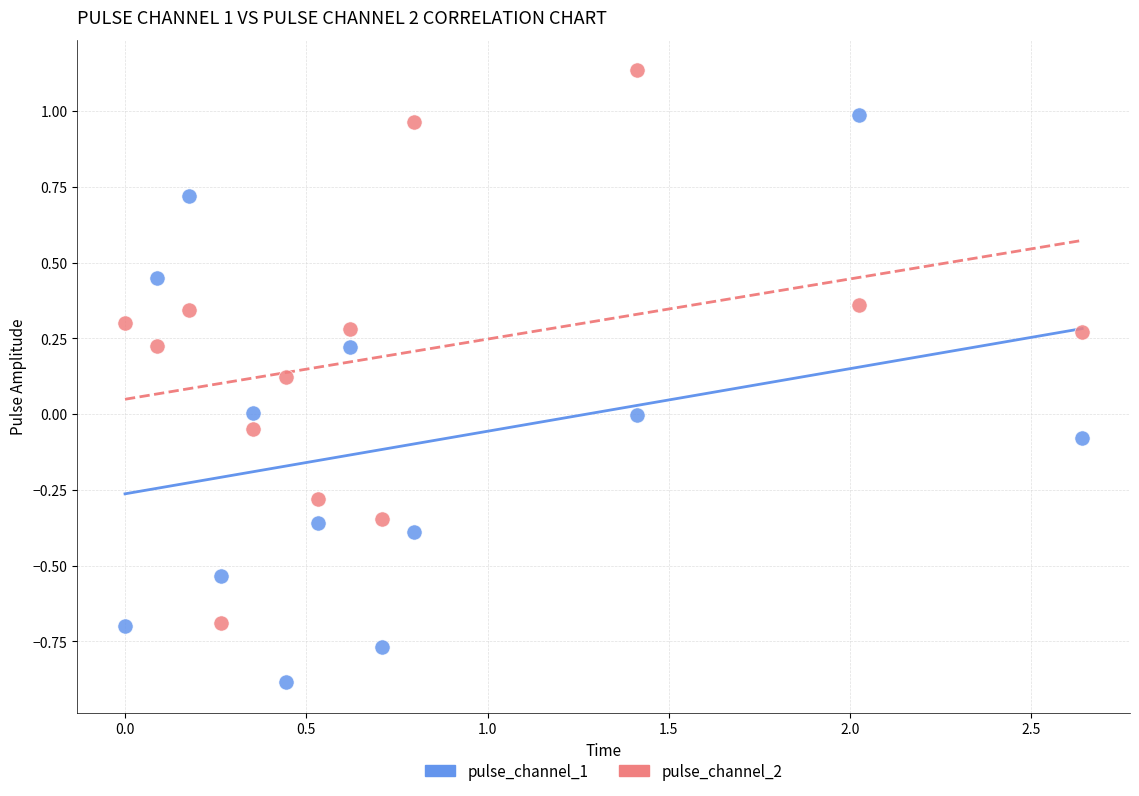

What are all the series names shown in the legend?

pulse_channel_1, pulse_channel_2